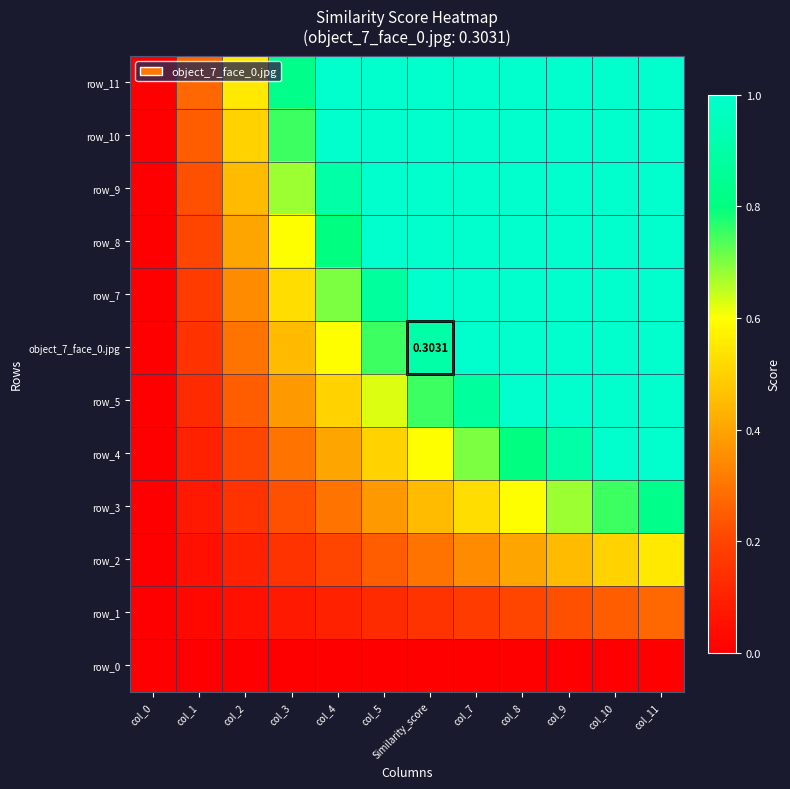

At which category is the sum across all series the highest?

col_11